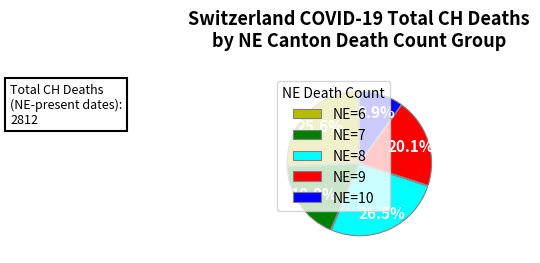

Count the number of slices in the pie.

5